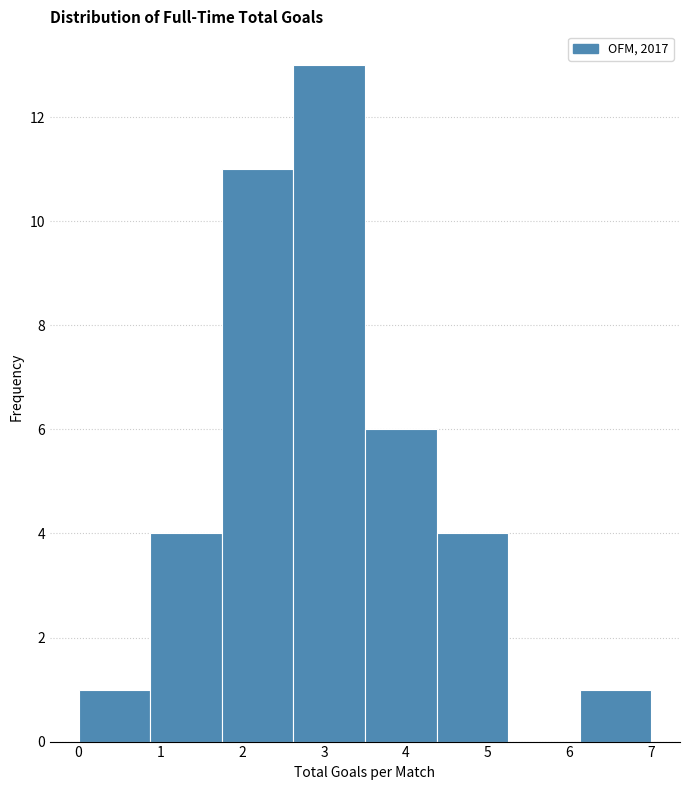

Reading left to right, transcribe this chart: for each bar, give the range it covers on the x-axis and its height. Neither the bar edges nor the heights are printed on the chart, so give them approximately, as read against the axes.

0.0 to 0.9: 1
0.9 to 1.8: 4
1.8 to 2.6: 11
2.6 to 3.5: 13
3.5 to 4.4: 6
4.4 to 5.3: 4
5.3 to 6.1: 0
6.1 to 7.0: 1